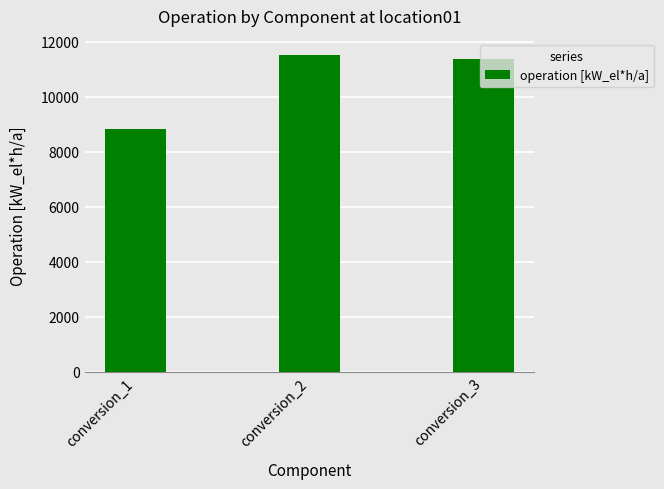

What is the smallest value displayed?

8831.4